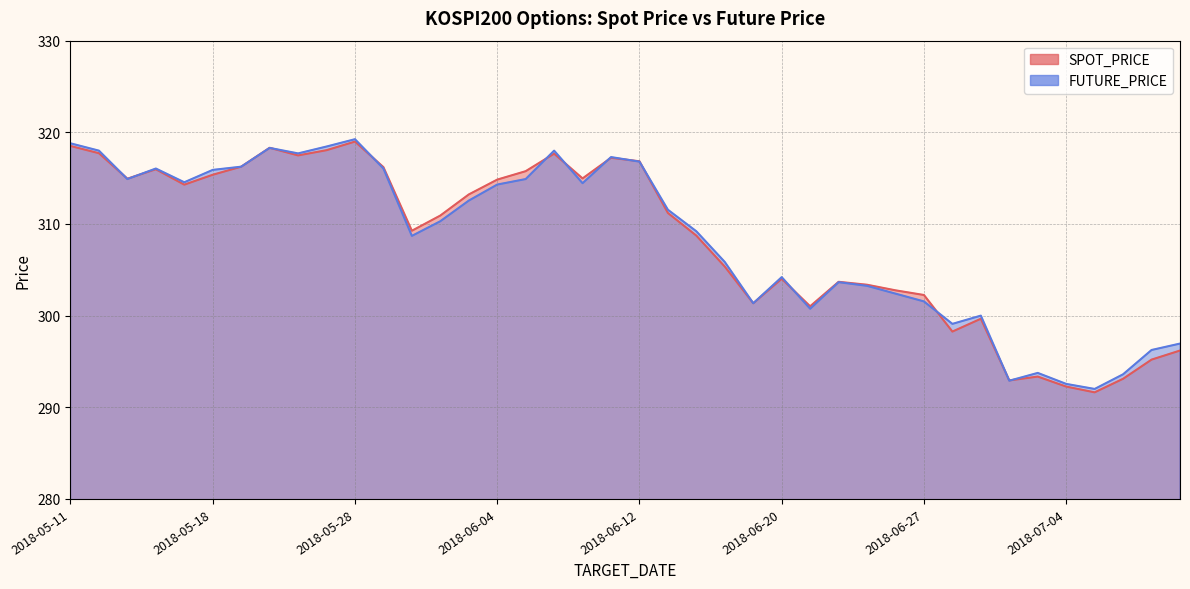

True or false: SPOT_PRICE has more than 2 points higher than both neighbors.

True